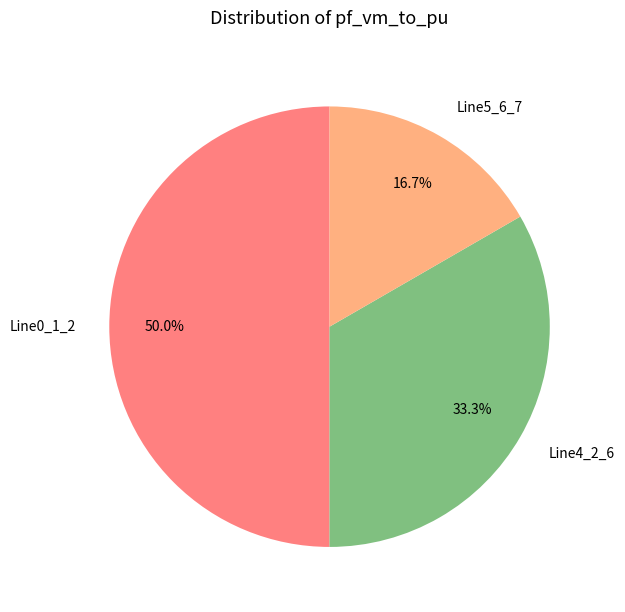

Which slice represents more than half of the pie?

Line0_1_2